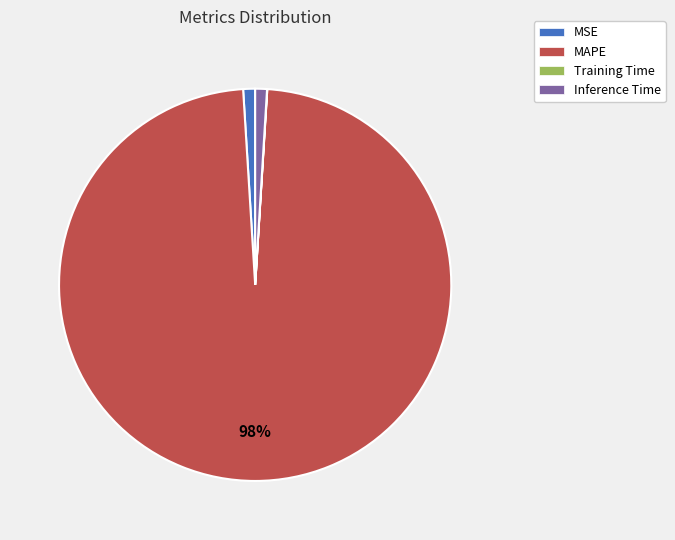

Does any single category account for the majority?

Yes